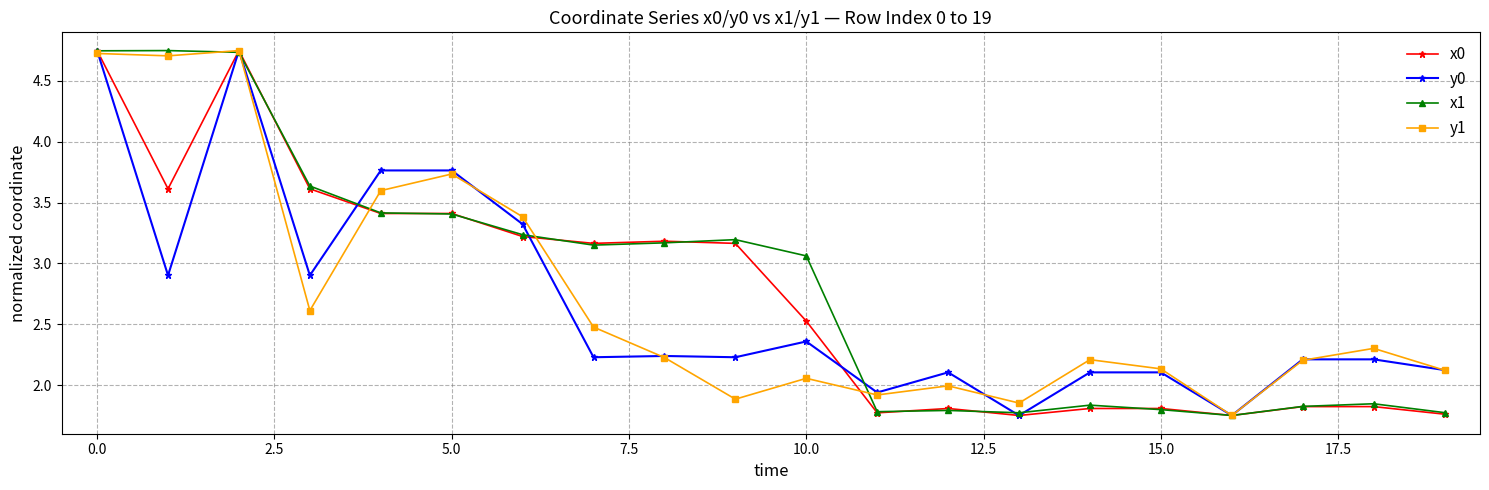

What is the label of the 12th point from the left?

11